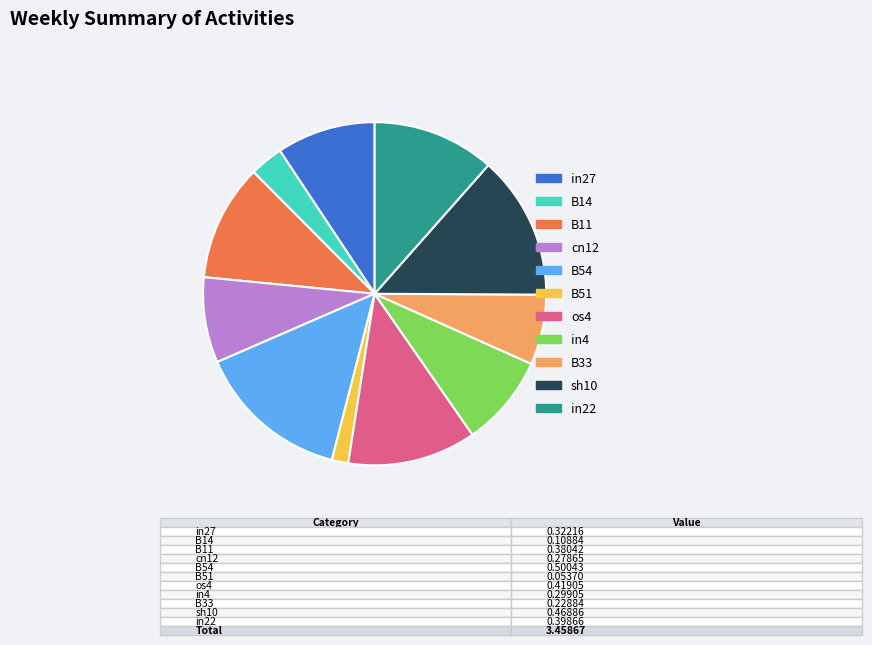

The in4 slice represents 9% of the pie. True or false?

True